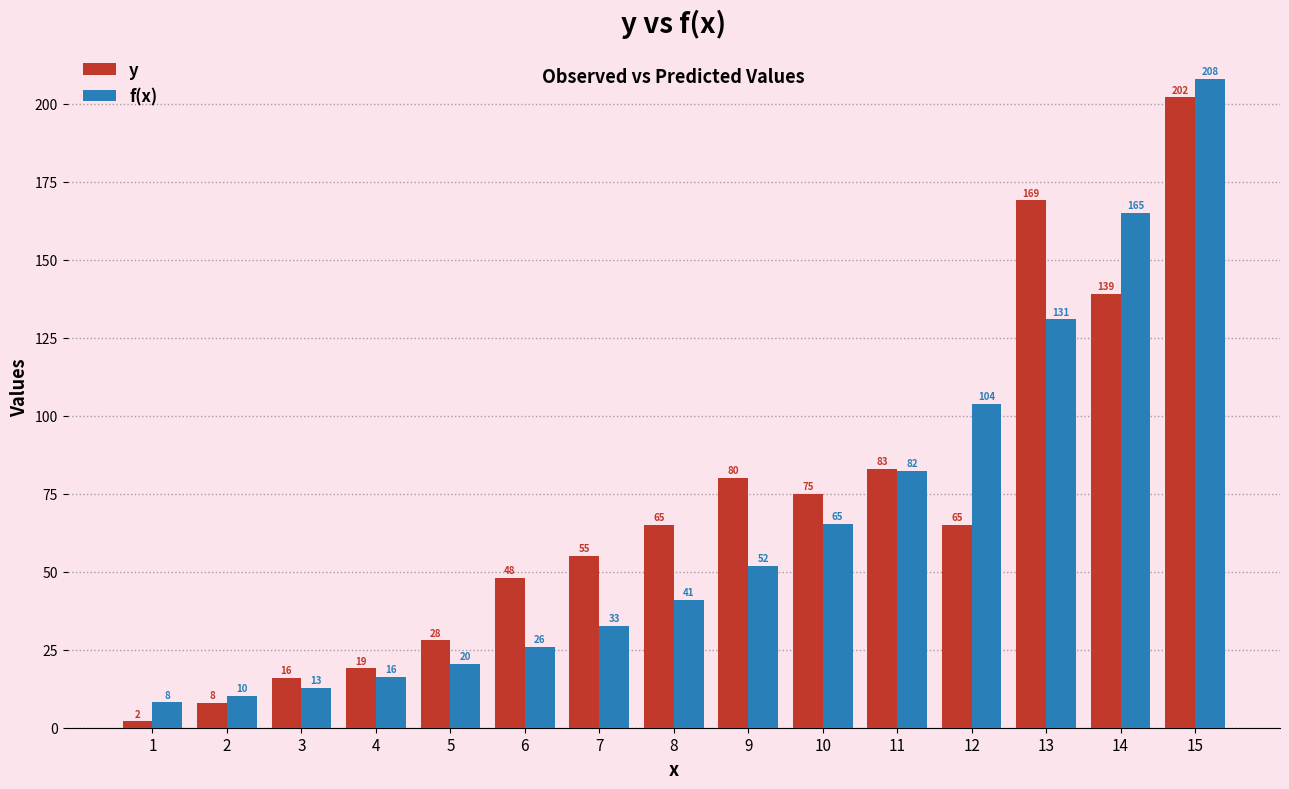

Between 3 and 14, which series saw the biggest shift?

f(x)